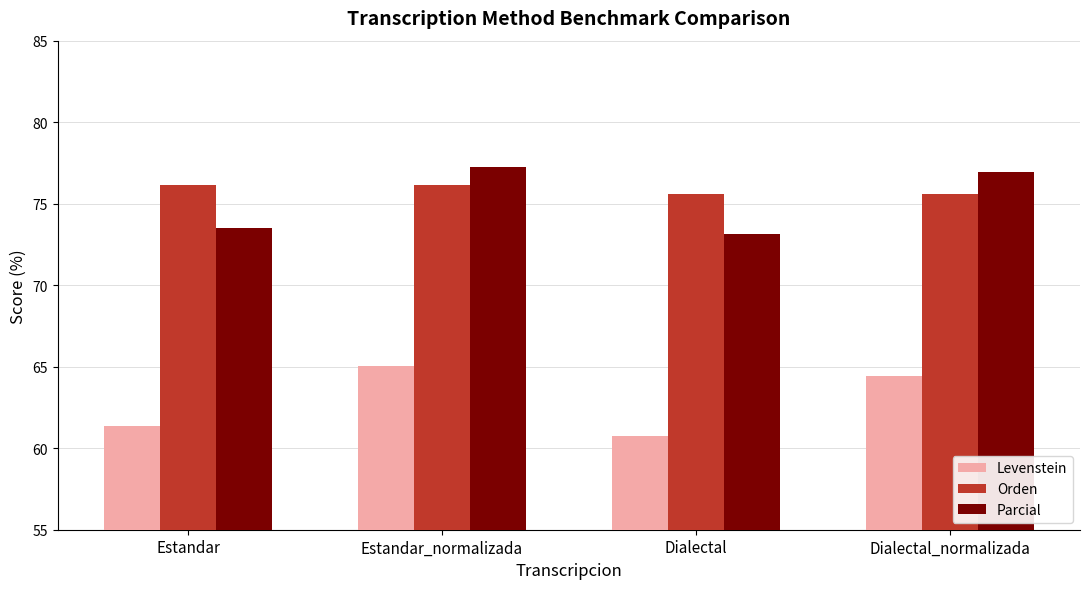

What is the label of the 4th bar from the right?

Estandar